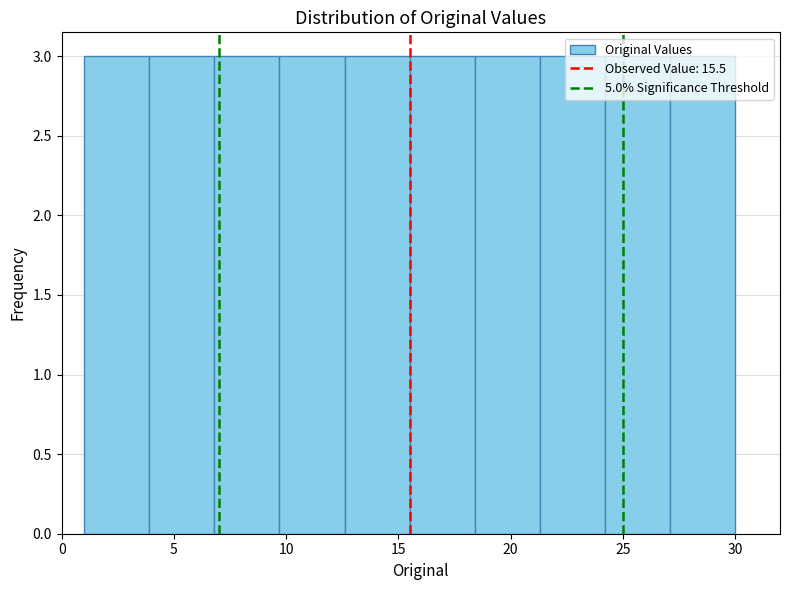

Reading left to right, transcribe this chart: for each bar, give the range it covers on the x-axis and its height. Neither the bar edges nor the heights are printed on the chart, so give them approximately, as read against the axes.

1.0 to 3.9: 3
3.9 to 6.8: 3
6.8 to 9.7: 3
9.7 to 12.6: 3
12.6 to 15.5: 3
15.5 to 18.4: 3
18.4 to 21.3: 3
21.3 to 24.2: 3
24.2 to 27.1: 3
27.1 to 30.0: 3